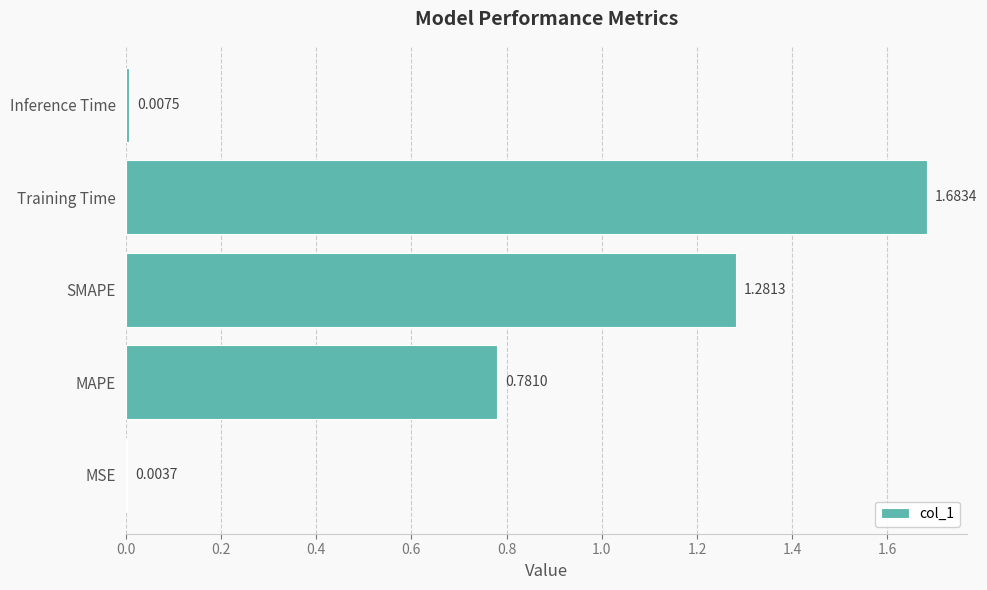

What is the sum of the values at MAPE and Training Time?

2.5